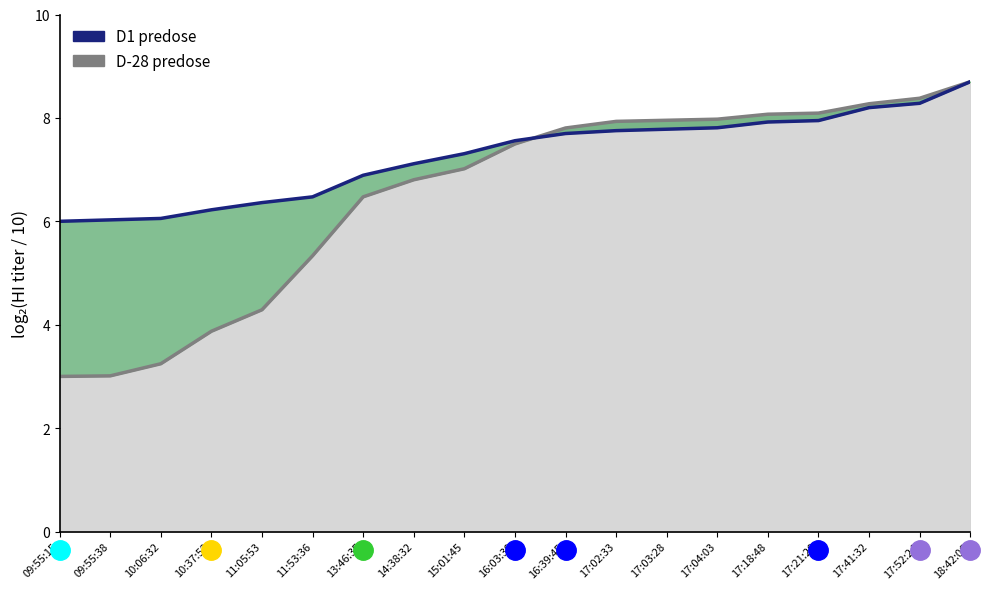

The value at 13:46:35 is 6.9. True or false?

True